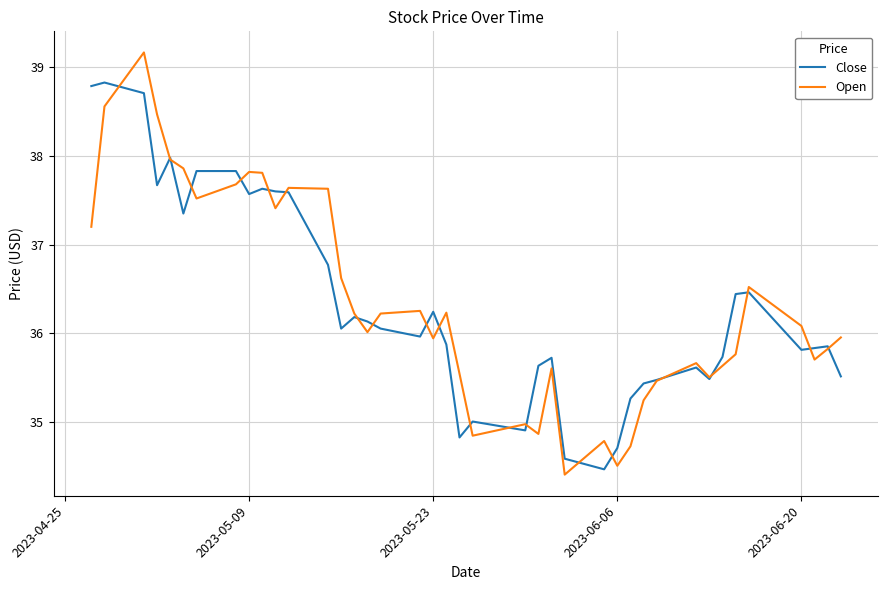

What are all the series names shown in the legend?

Close, Open